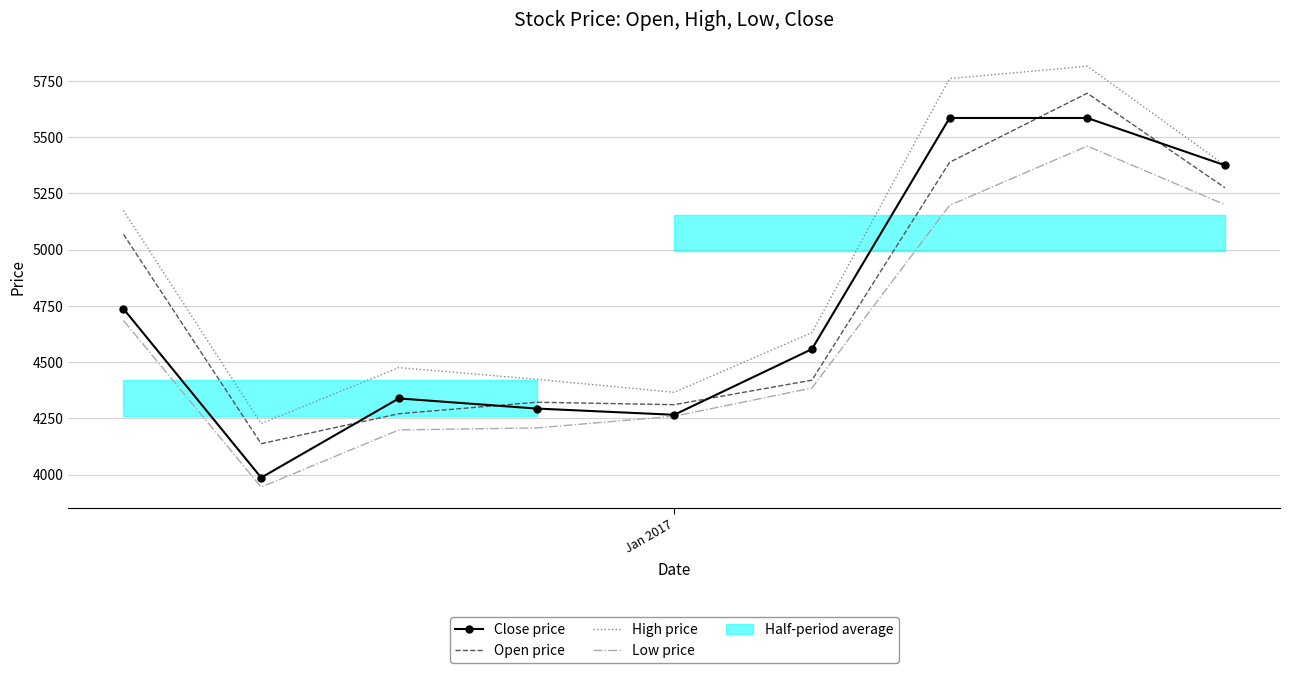

How many intersections are there between Close price and Open price?

5